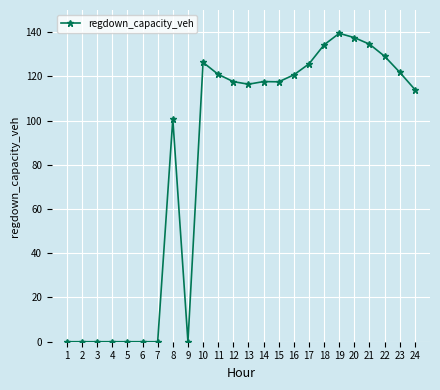

How many series are shown in this chart?

1